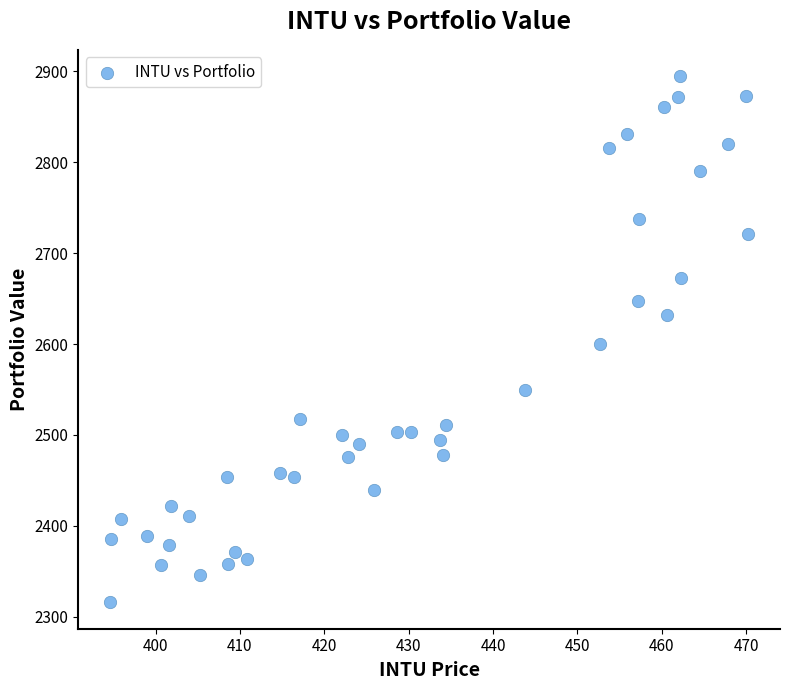

What is the range of Y values (max minus min)?

578.9